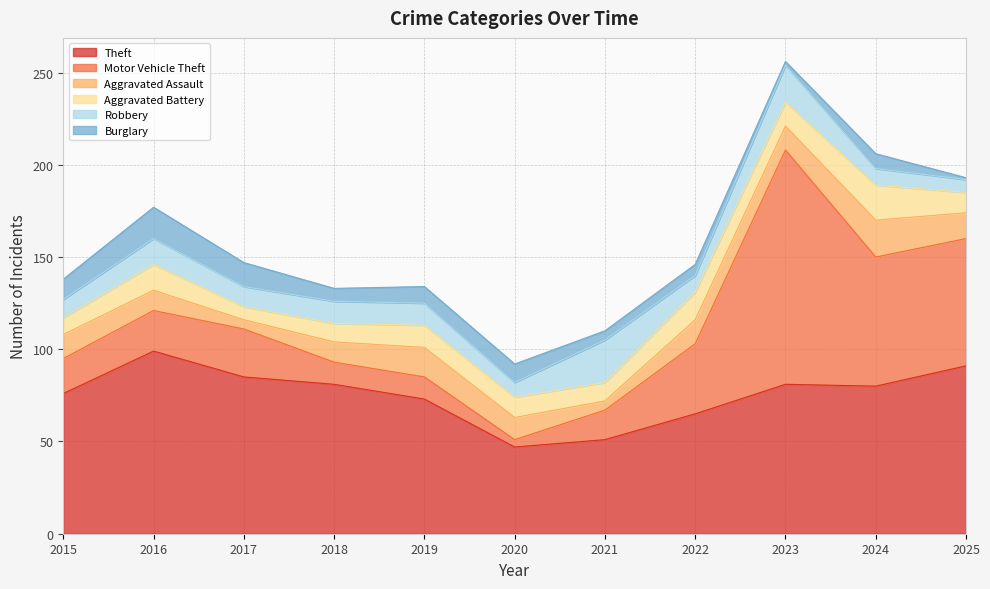

After their last crossing, which series has the higher values: Theft or Motor Vehicle Theft?

Theft